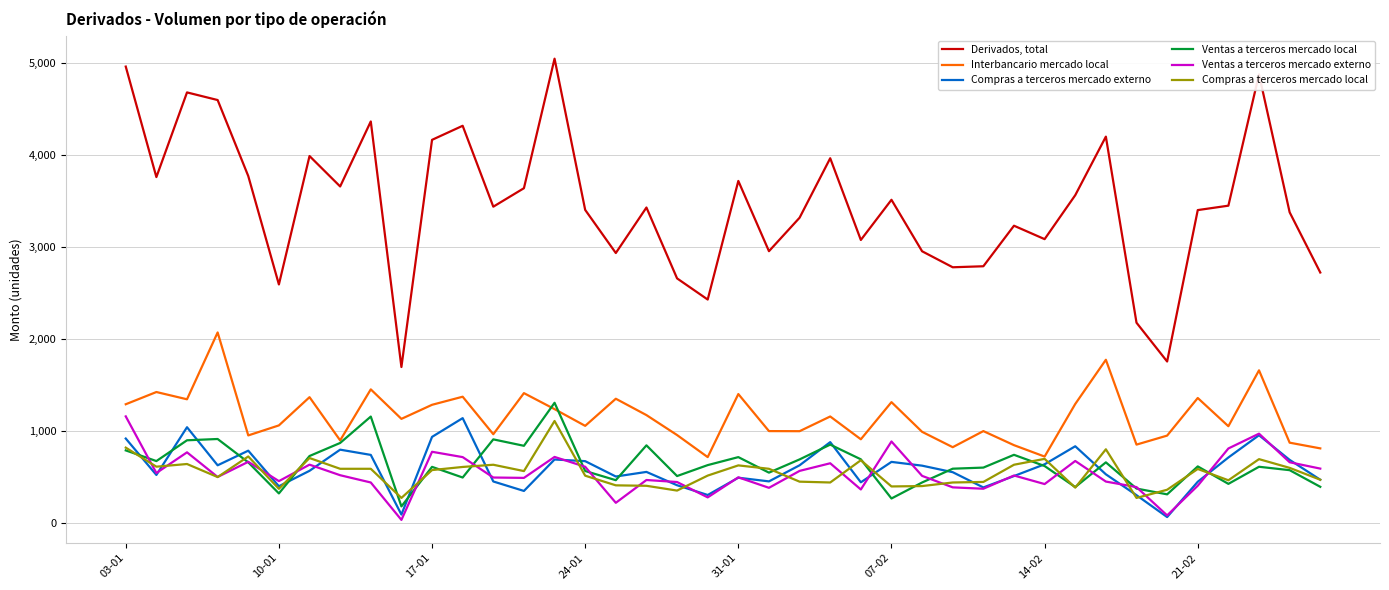

What is the lowest value of the Ventas a terceros mercado local series?

177